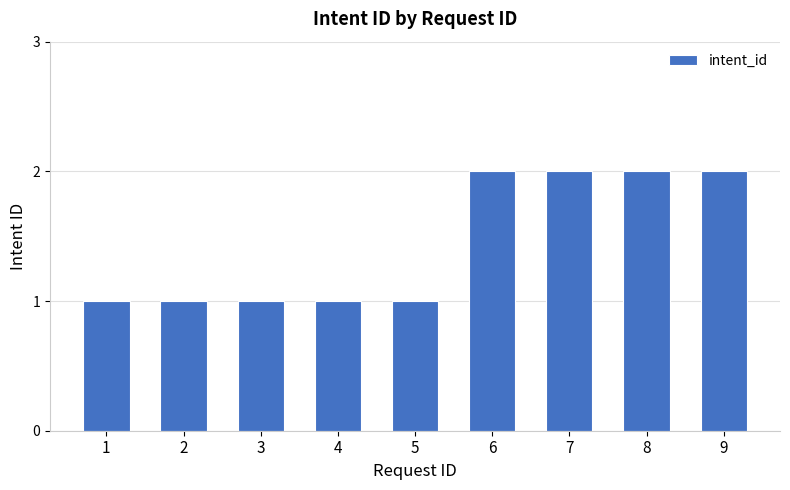

Reading right to left, extract all data points from this chart.

9=2	8=2	7=2	6=2	5=1	4=1	3=1	2=1	1=1